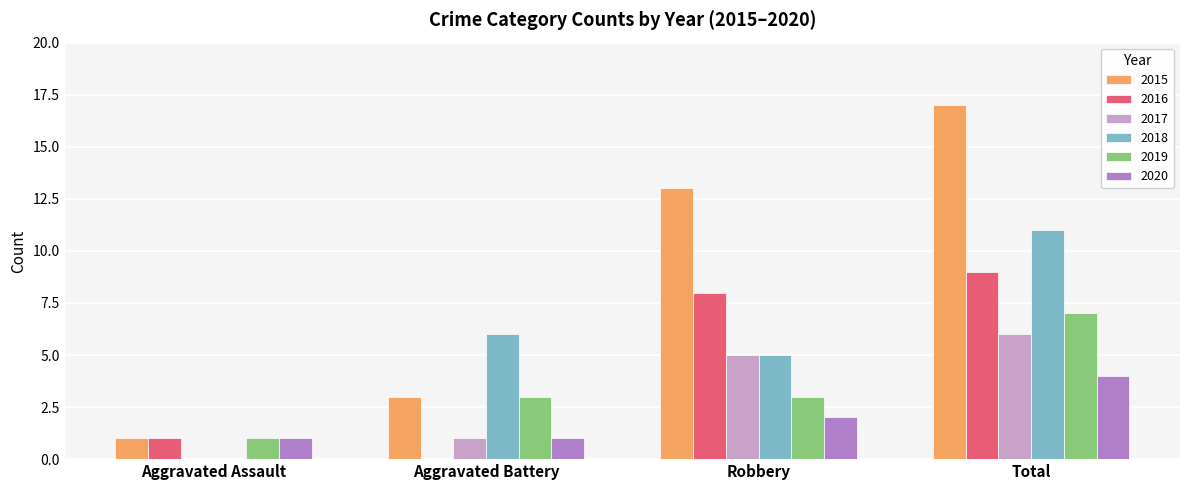

Are the bars grouped side by side (vs. stacked)?

Yes